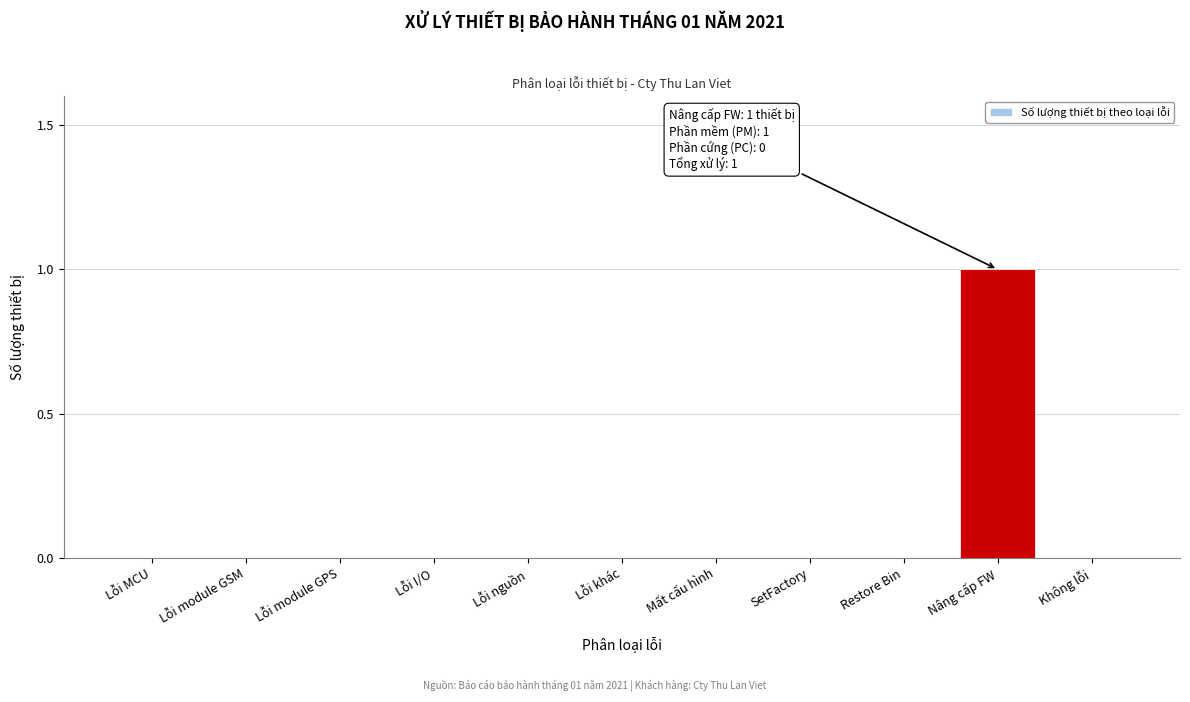

Reading right to left, extract all data points from this chart.

Không lỗi=0	Nâng cấp FW=1	Restore Bin=0	SetFactory=0	Mất cấu hình=0	Lỗi khác=0	Lỗi nguồn=0	Lỗi I/O=0	Lỗi module GPS=0	Lỗi module GSM=0	Lỗi MCU=0